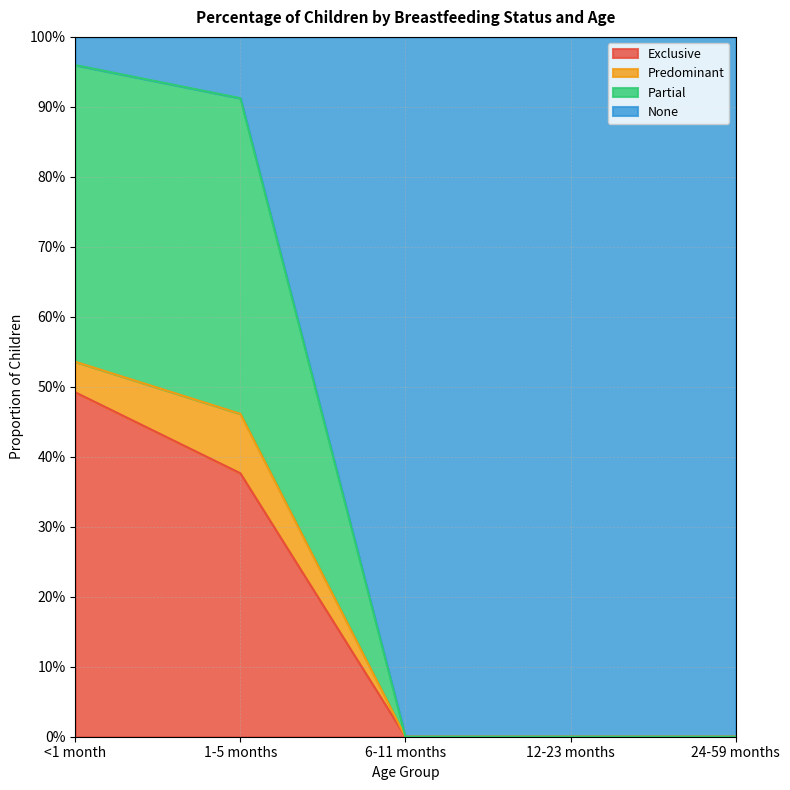

What is the label of the 2nd point from the right?

12-23 months